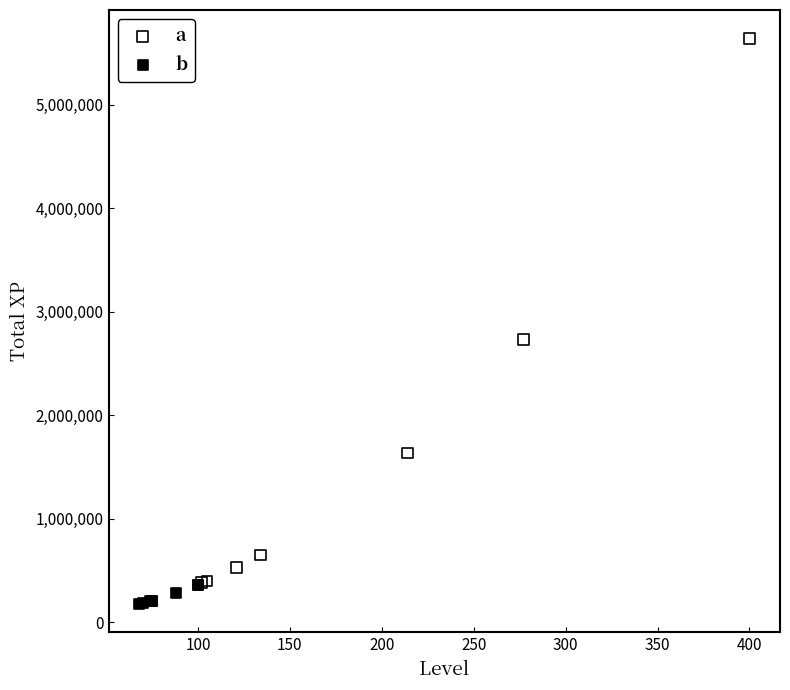

Which series contains the highest Y value?

a